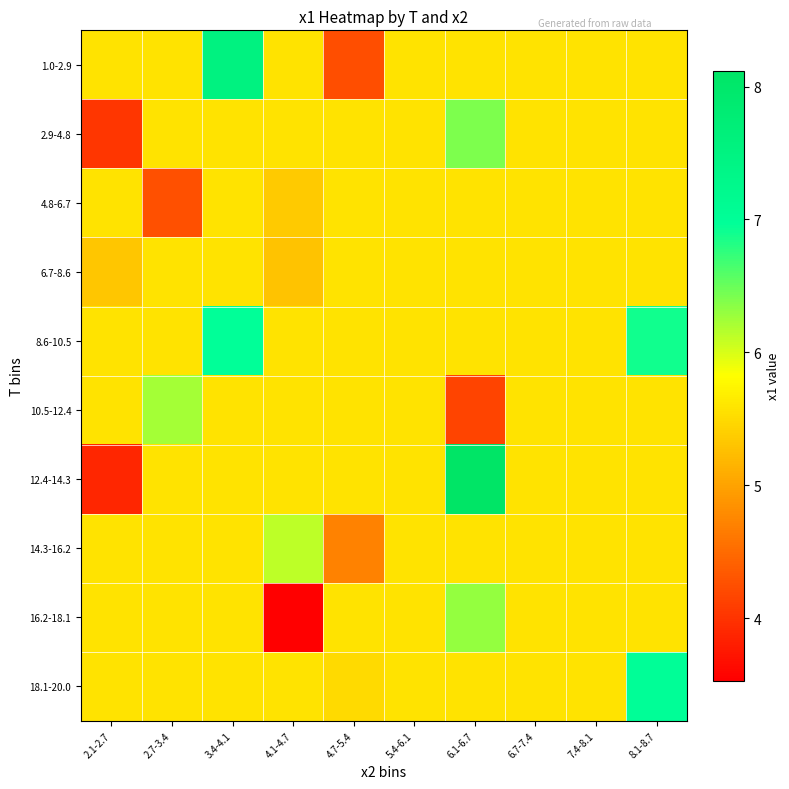

Reading left to right, extract all data points from this chart.

1.0-2.9: 2.1-2.7=5.6	2.7-3.4=5.6	3.4-4.1=7.5	4.1-4.7=5.6	4.7-5.4=4.2	5.4-6.1=5.6	6.1-6.7=5.6	6.7-7.4=5.6	7.4-8.1=5.6	8.1-8.7=5.6
2.9-4.8: 2.1-2.7=4.0	2.7-3.4=5.6	3.4-4.1=5.6	4.1-4.7=5.6	4.7-5.4=5.6	5.4-6.1=5.6	6.1-6.7=6.4	6.7-7.4=5.6	7.4-8.1=5.6	8.1-8.7=5.6
4.8-6.7: 2.1-2.7=5.6	2.7-3.4=4.3	3.4-4.1=5.6	4.1-4.7=5.3	4.7-5.4=5.6	5.4-6.1=5.6	6.1-6.7=5.6	6.7-7.4=5.6	7.4-8.1=5.6	8.1-8.7=5.6
6.7-8.6: 2.1-2.7=5.3	2.7-3.4=5.6	3.4-4.1=5.6	4.1-4.7=5.3	4.7-5.4=5.6	5.4-6.1=5.6	6.1-6.7=5.6	6.7-7.4=5.6	7.4-8.1=5.6	8.1-8.7=5.6
8.6-10.5: 2.1-2.7=5.6	2.7-3.4=5.6	3.4-4.1=7.0	4.1-4.7=5.6	4.7-5.4=5.6	5.4-6.1=5.6	6.1-6.7=5.6	6.7-7.4=5.6	7.4-8.1=5.6	8.1-8.7=6.9
10.5-12.4: 2.1-2.7=5.6	2.7-3.4=6.2	3.4-4.1=5.6	4.1-4.7=5.6	4.7-5.4=5.6	5.4-6.1=5.6	6.1-6.7=4.1	6.7-7.4=5.6	7.4-8.1=5.6	8.1-8.7=5.6
12.4-14.3: 2.1-2.7=3.9	2.7-3.4=5.6	3.4-4.1=5.6	4.1-4.7=5.6	4.7-5.4=5.6	5.4-6.1=5.6	6.1-6.7=8.1	6.7-7.4=5.6	7.4-8.1=5.6	8.1-8.7=5.6
14.3-16.2: 2.1-2.7=5.6	2.7-3.4=5.6	3.4-4.1=5.6	4.1-4.7=6.1	4.7-5.4=4.7	5.4-6.1=5.6	6.1-6.7=5.6	6.7-7.4=5.6	7.4-8.1=5.6	8.1-8.7=5.6
16.2-18.1: 2.1-2.7=5.6	2.7-3.4=5.6	3.4-4.1=5.6	4.1-4.7=3.5	4.7-5.4=5.6	5.4-6.1=5.6	6.1-6.7=6.3	6.7-7.4=5.6	7.4-8.1=5.6	8.1-8.7=5.6
18.1-20.0: 2.1-2.7=5.6	2.7-3.4=5.6	3.4-4.1=5.6	4.1-4.7=5.6	4.7-5.4=5.5	5.4-6.1=5.6	6.1-6.7=5.6	6.7-7.4=5.6	7.4-8.1=5.6	8.1-8.7=7.0